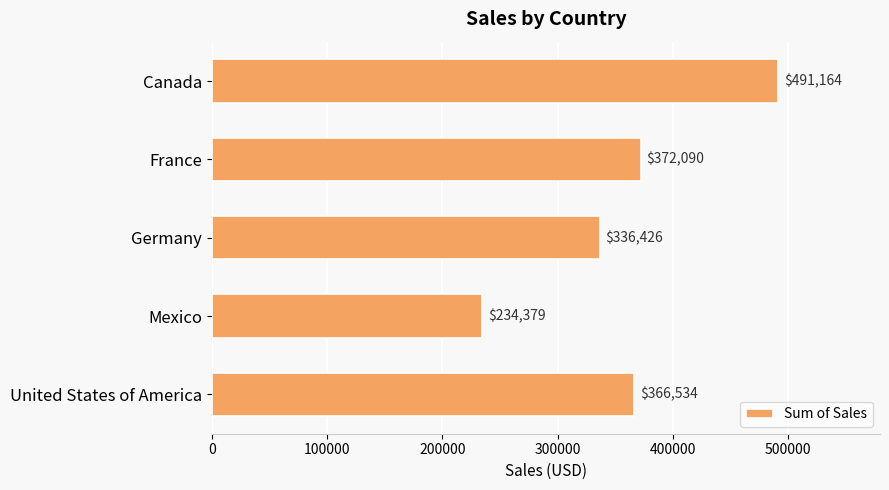

What is the minimum value shown in the chart?

234379.1